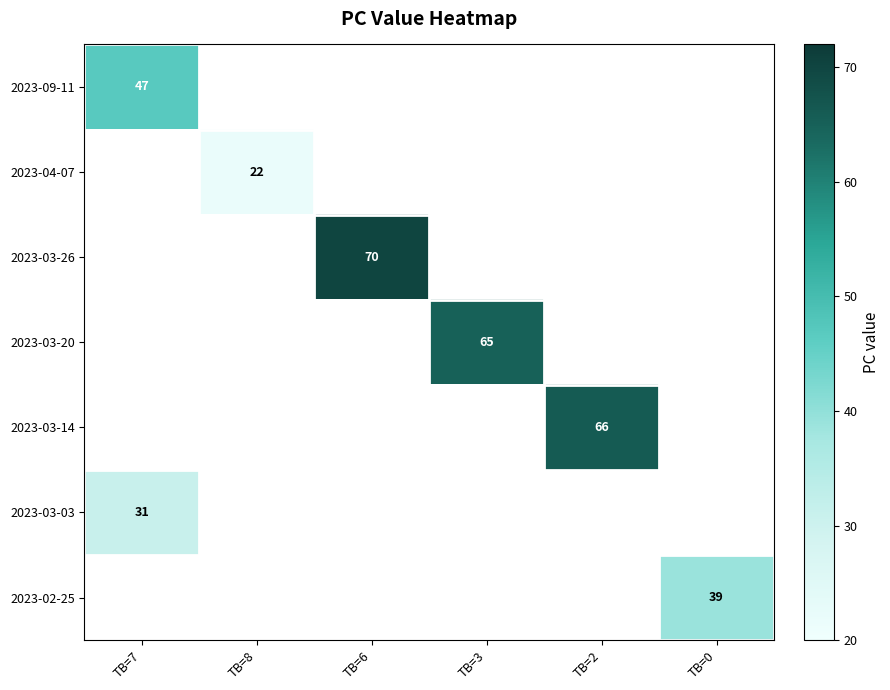

Which label corresponds to the smallest value in the chart?

TB=8